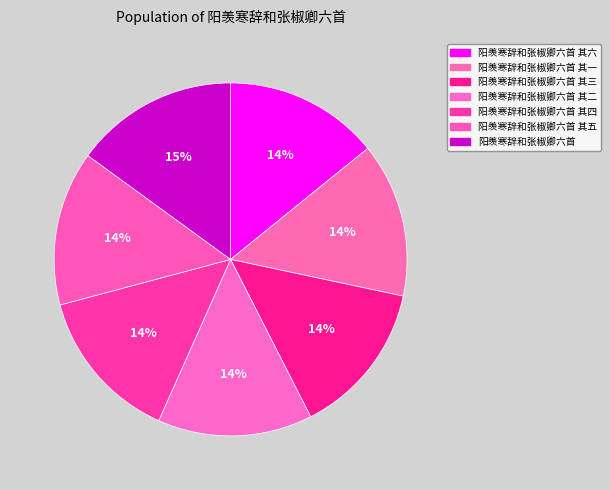

What is the smallest slice in the pie chart?

阳羡寒辞和张椒卿六首 其一